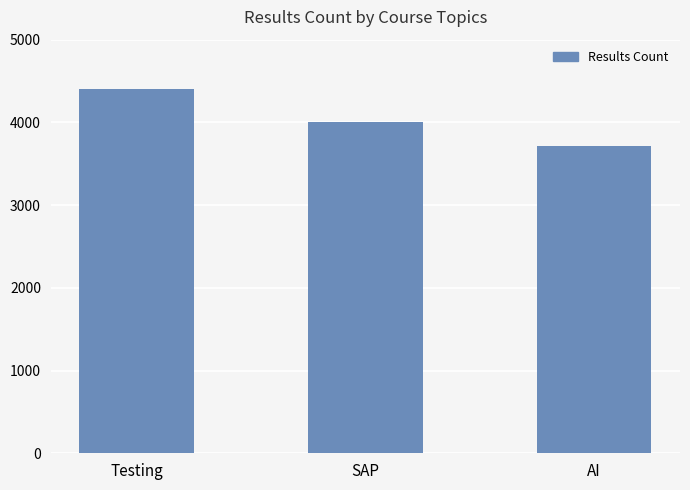

What is the label of the 2nd bar from the left?

SAP